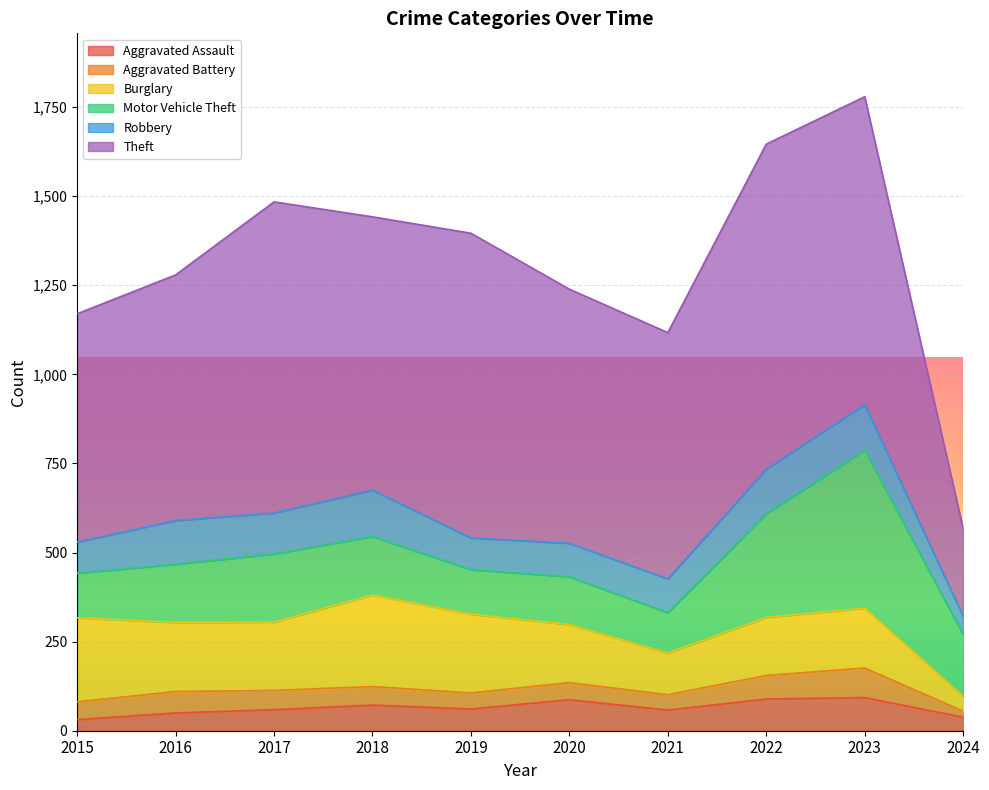

At which label does Aggravated Battery first exceed 52?

2016